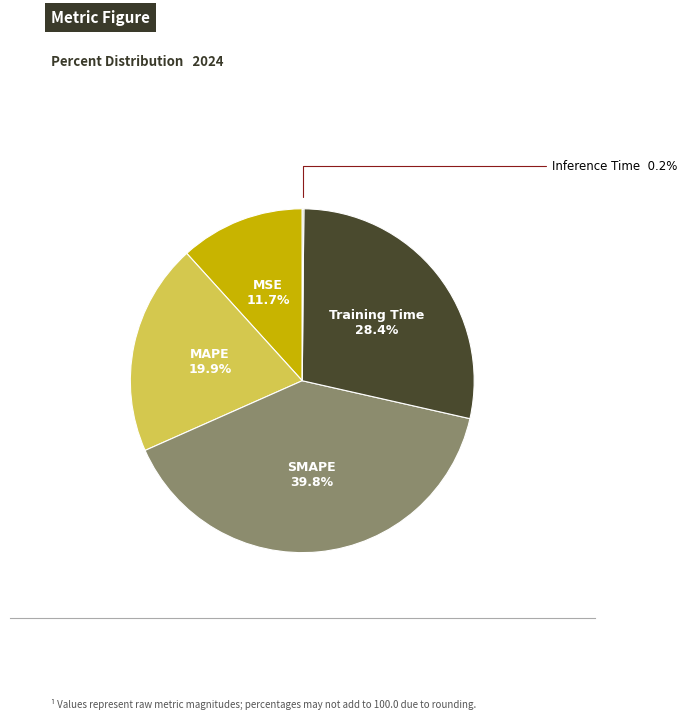

Which slice is the largest?

SMAPE